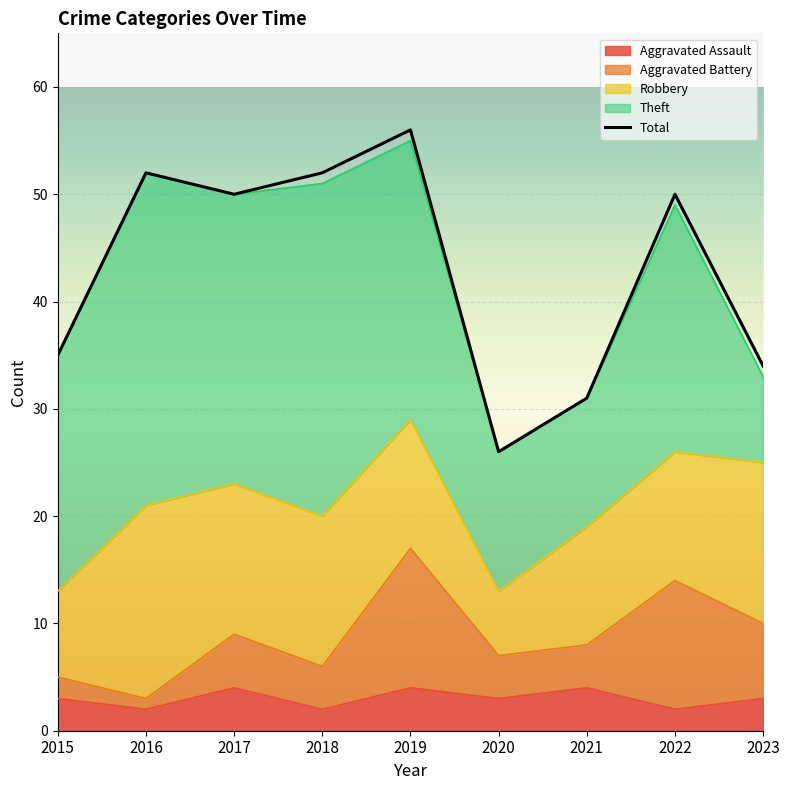

True or false: Total and Aggravated Assault intersect in this chart.

False